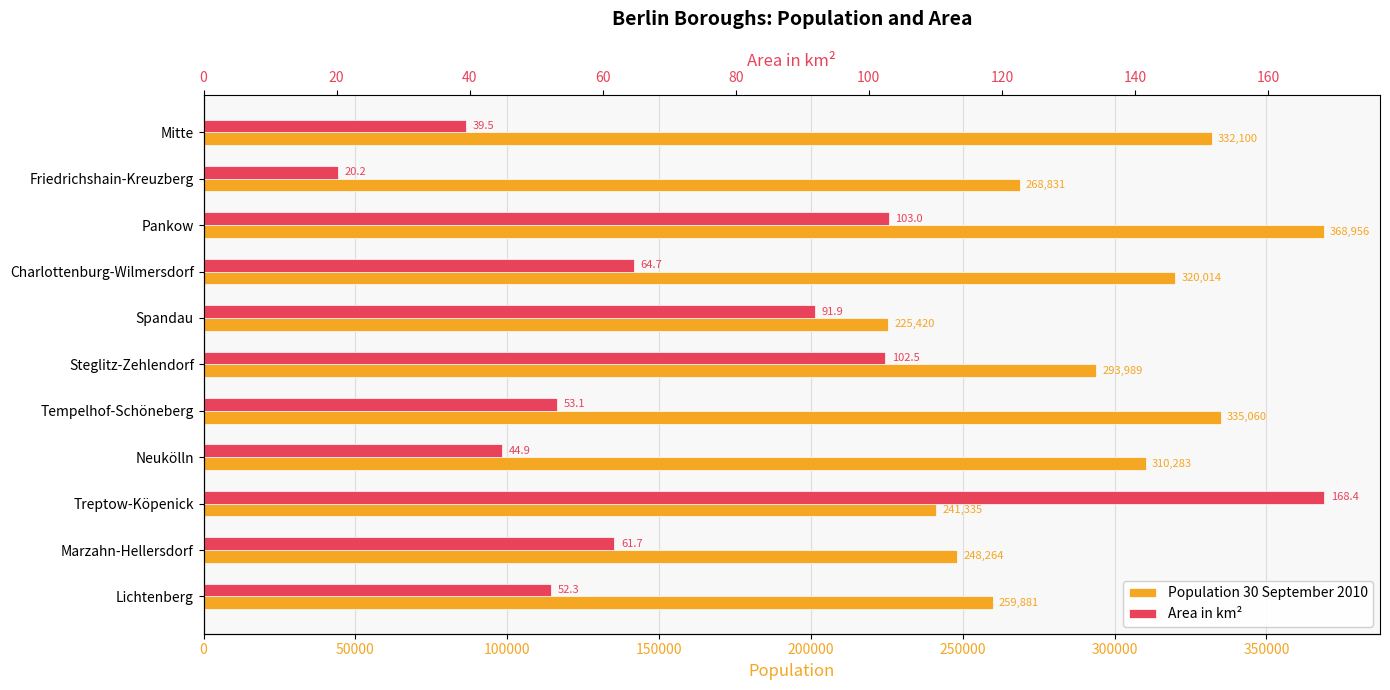

How many bars are there in total?

22